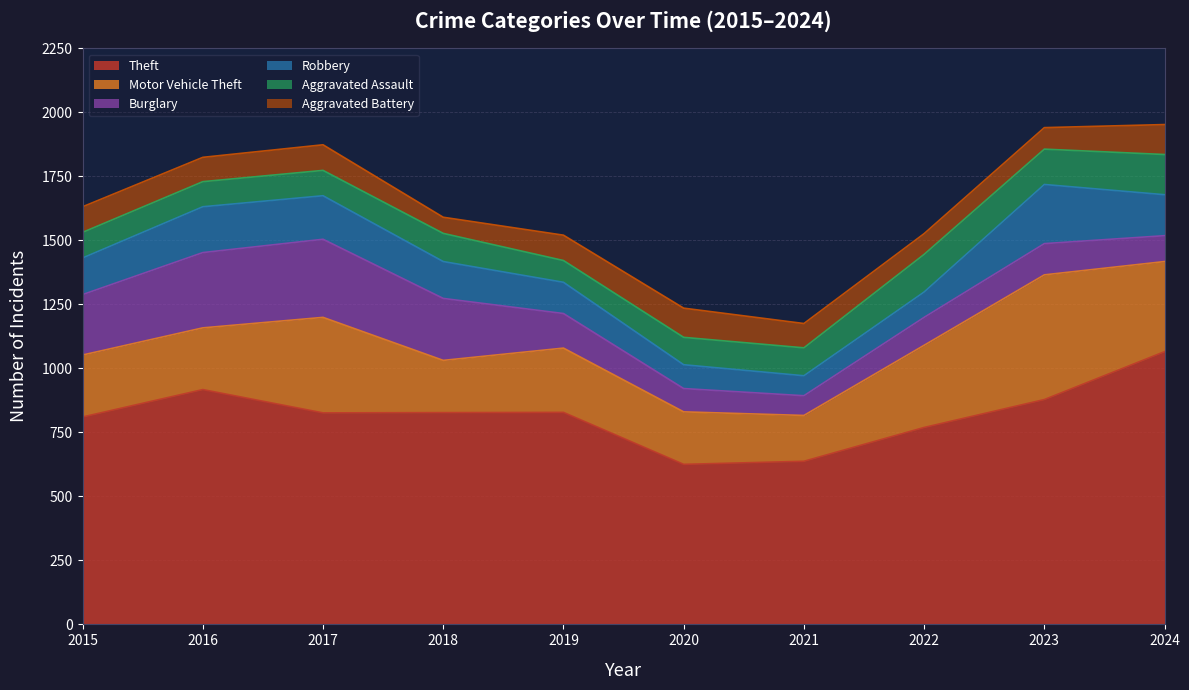

What is the spread (max minus min) of values at 2019?

743